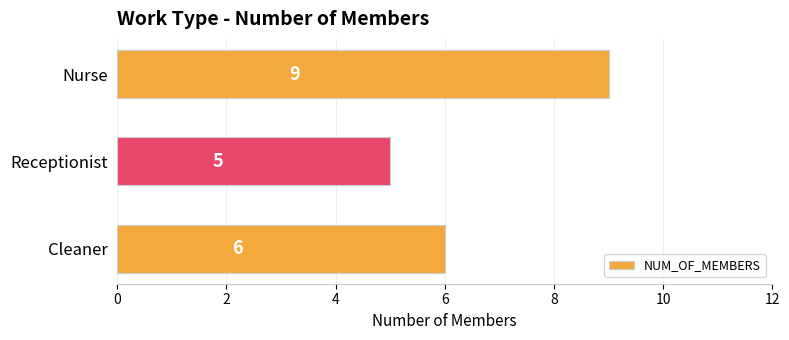

What is the minimum value shown in the chart?

5